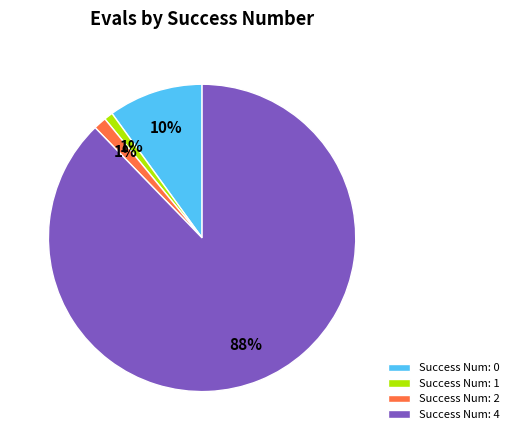

What percentage is the Success Num: 1 slice, to the nearest percent?

1%